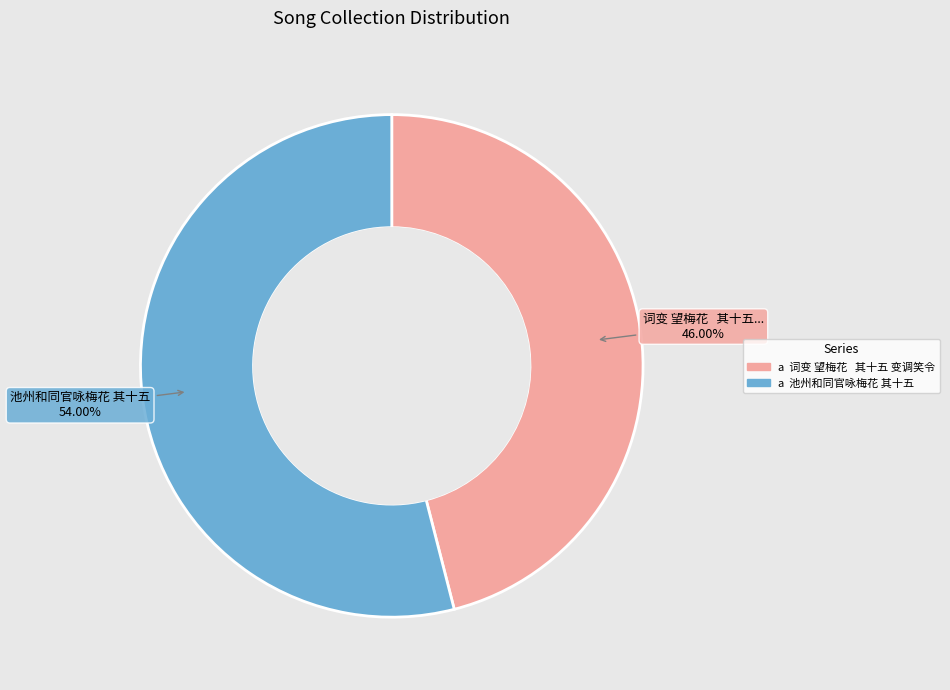

How many segments does this pie chart have?

2